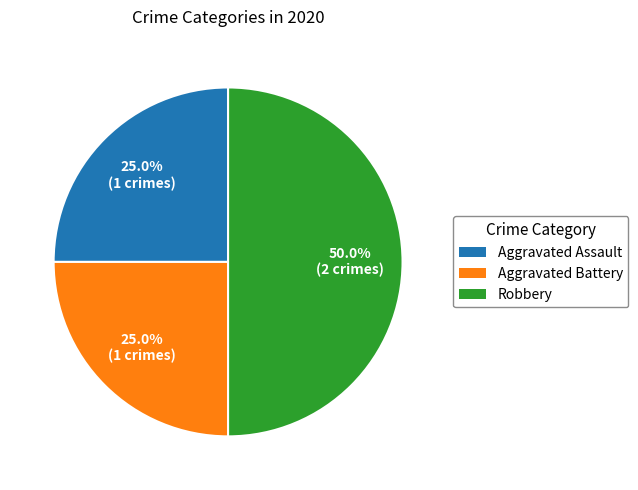

What percentage is the Aggravated Assault slice, to the nearest percent?

25%